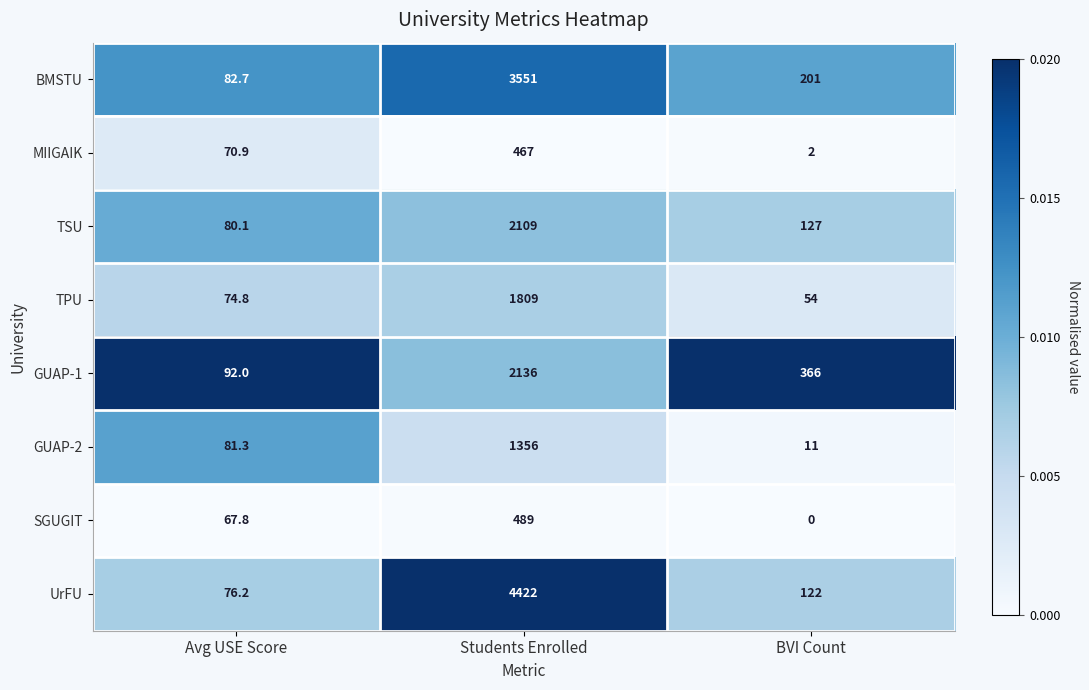

Reading right to left, transcribe all the data shown in this chart.

BMSTU: BVI Count=201.0	Students Enrolled=3551.0	Avg USE Score=82.7
MIIGAIK: BVI Count=2.0	Students Enrolled=467.0	Avg USE Score=70.9
TSU: BVI Count=127.0	Students Enrolled=2109.0	Avg USE Score=80.1
TPU: BVI Count=54.0	Students Enrolled=1809.0	Avg USE Score=74.8
GUAP-1: BVI Count=366.0	Students Enrolled=2136.0	Avg USE Score=92.0
GUAP-2: BVI Count=11.0	Students Enrolled=1356.0	Avg USE Score=81.3
SGUGIT: BVI Count=0.0	Students Enrolled=489.0	Avg USE Score=67.8
UrFU: BVI Count=122.0	Students Enrolled=4422.0	Avg USE Score=76.2